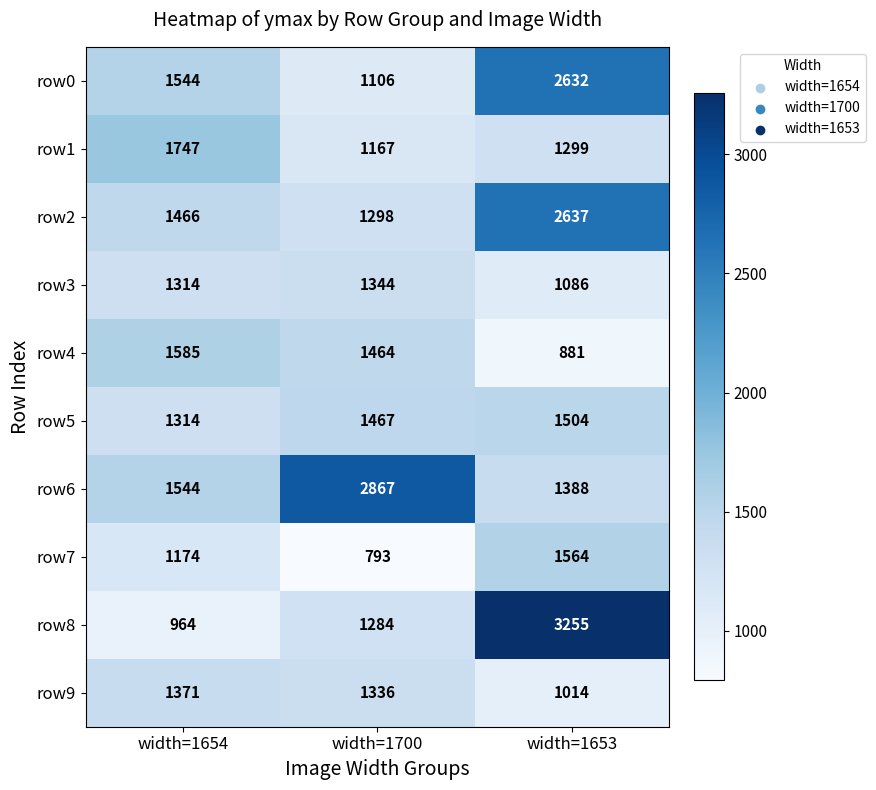

Is it true that row1 equals 1108 at width=1654?

False